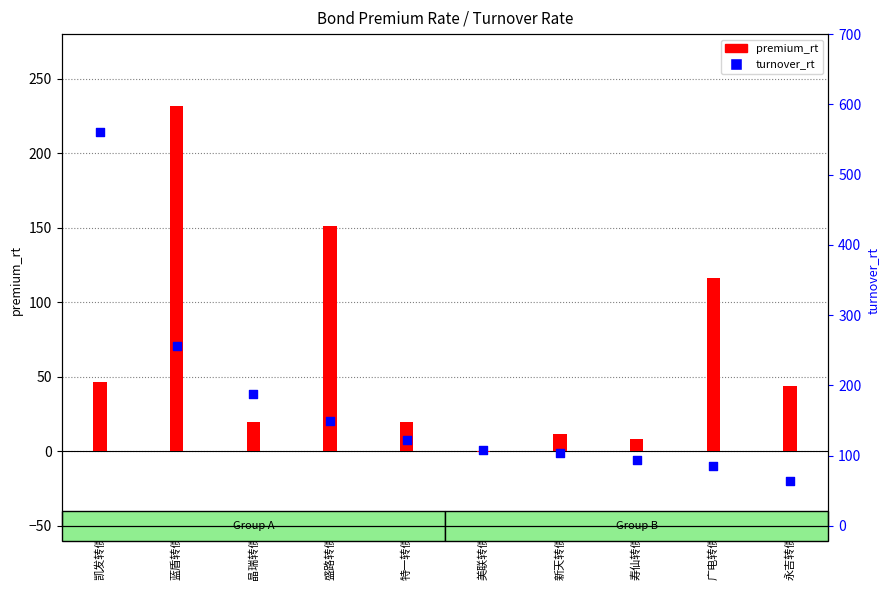

Which series reaches the maximum Y coordinate?

turnover_rt